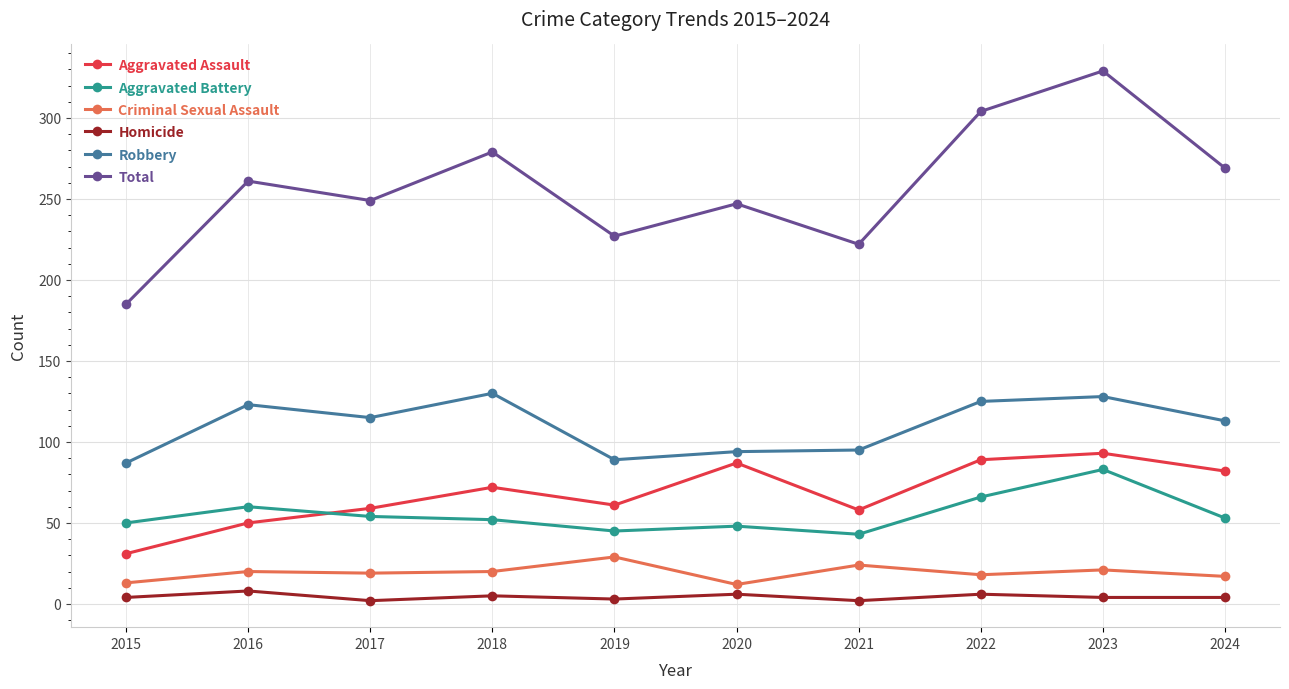

The value of Aggravated Assault at 2022 is 89. True or false?

True